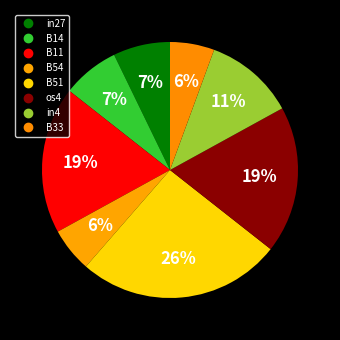

How many slices are in this pie chart?

8